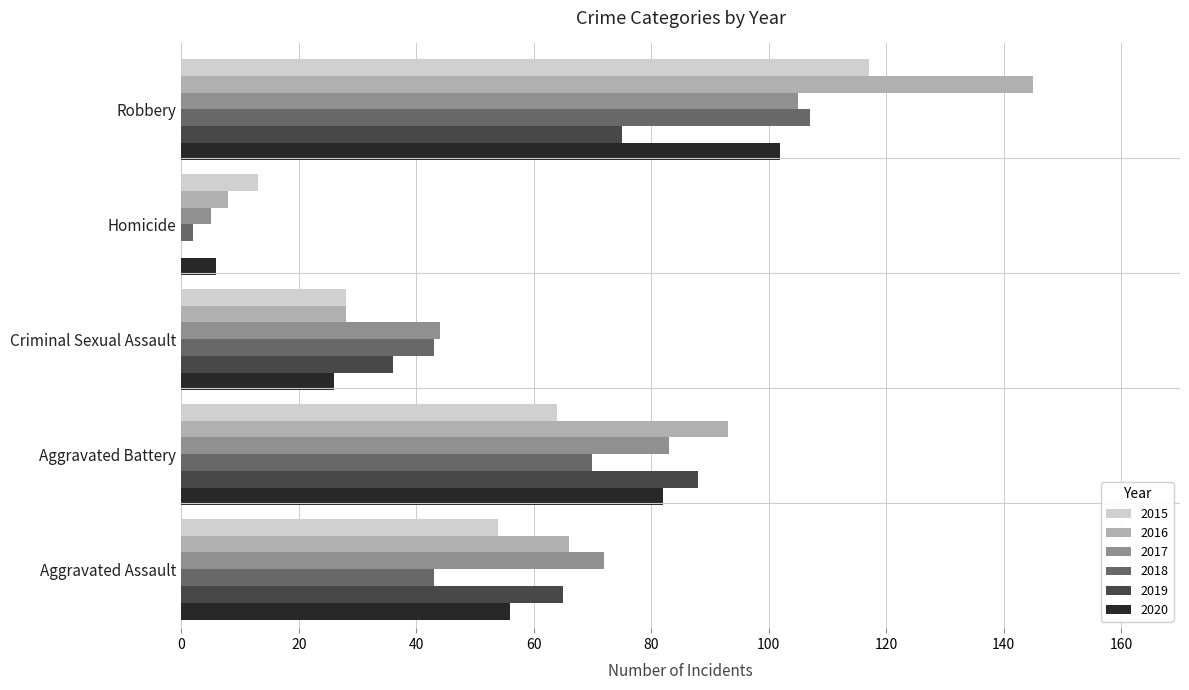

At which label is 2019 closest to 44?

Criminal Sexual Assault